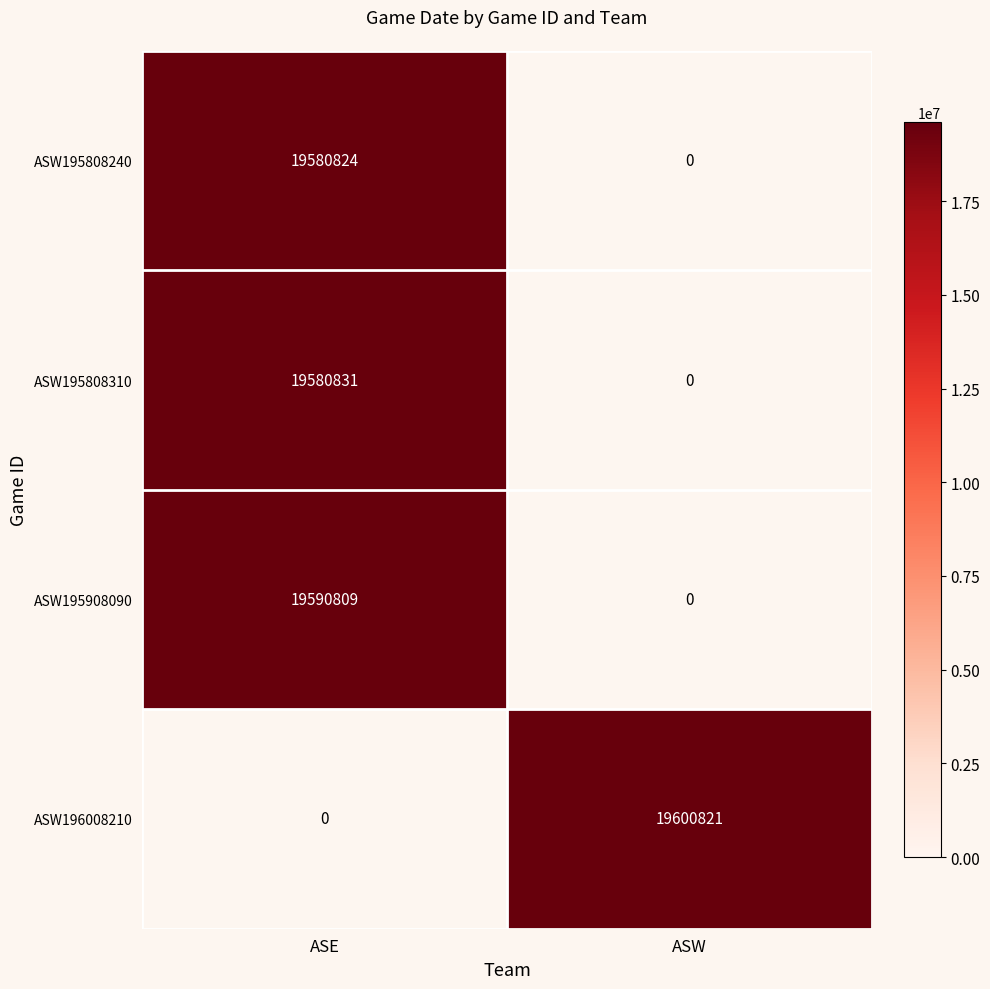

The ASW195908090 series shows 19590809 at ASE. True or false?

True